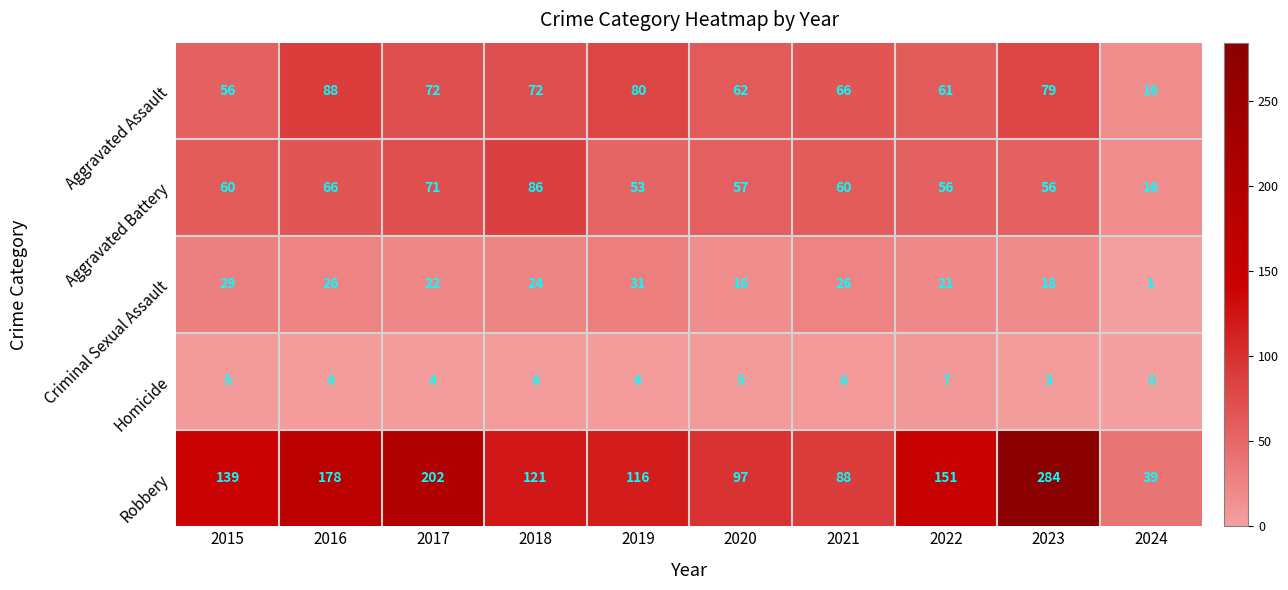

True or false: Aggravated Battery has a value of 60 at 2021.

True